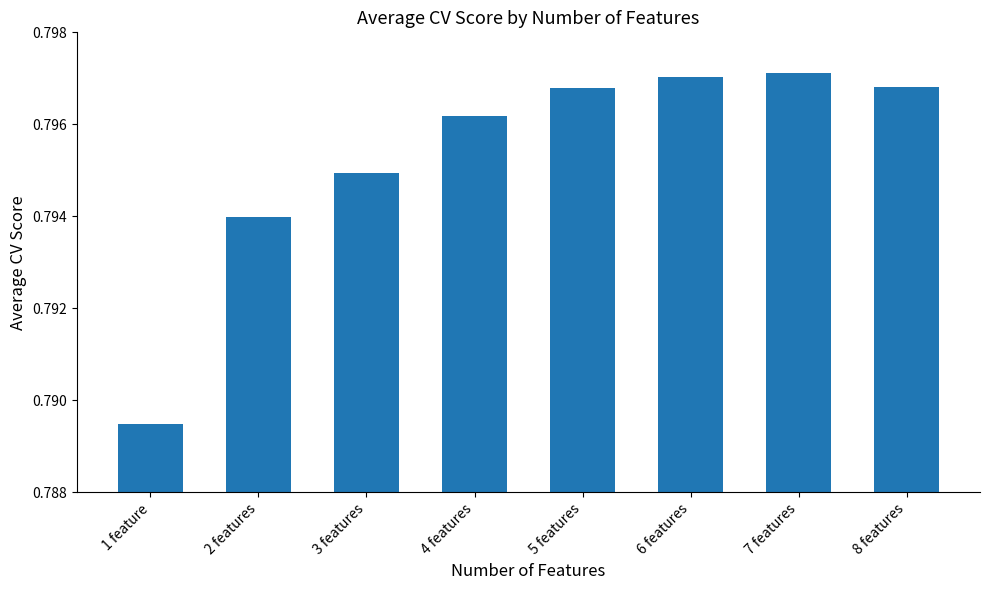

True or false: the data shows 0.3 at 3 features.

False